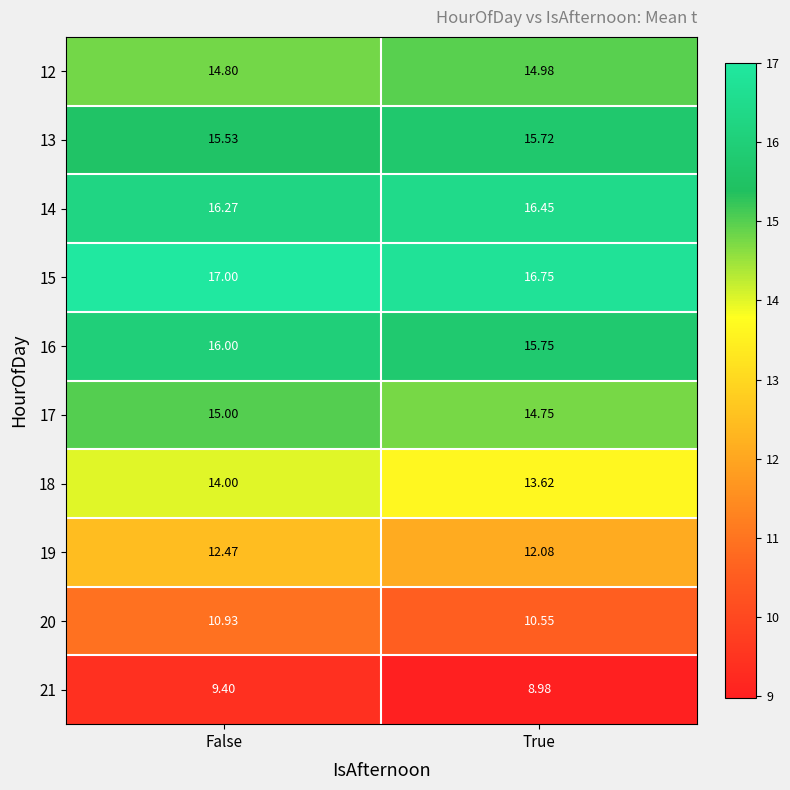

Where is 14 nearest to the value 16?

False